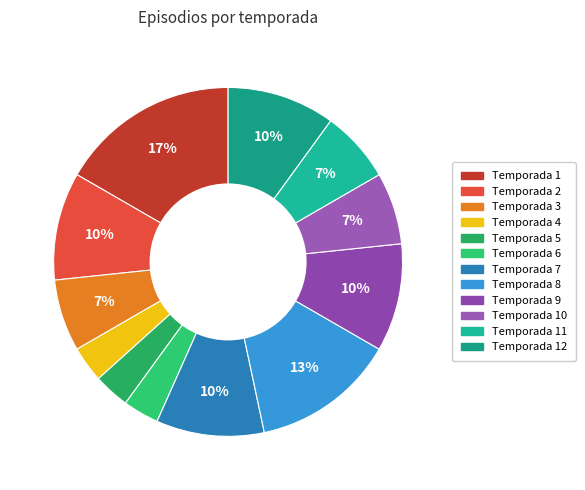

How many slices are in this pie chart?

12